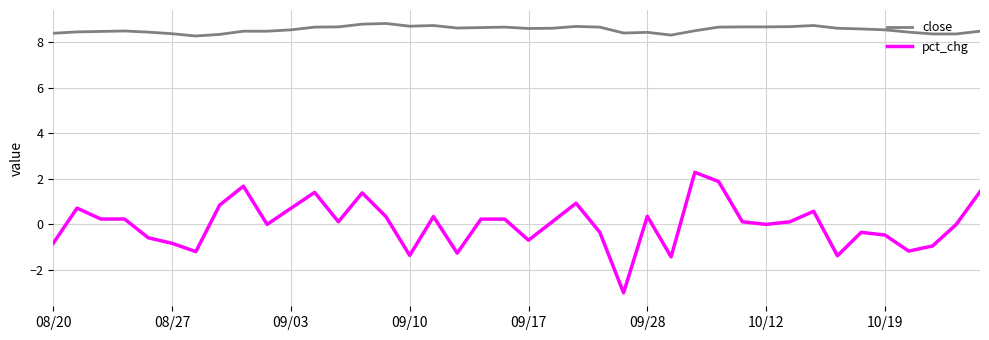

What are all the series names shown in the legend?

close, pct_chg